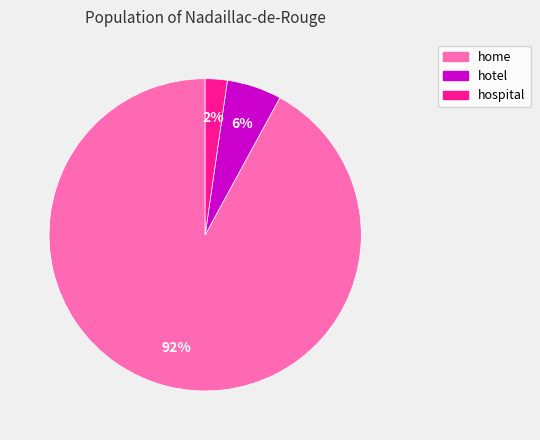

How many segments does this pie chart have?

3